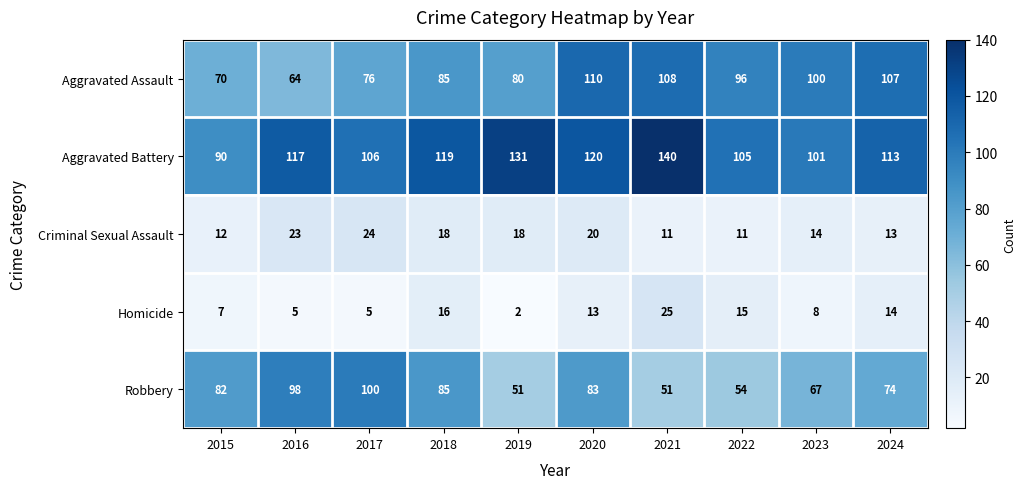

Is the value of Aggravated Battery at 2023 greater than the value of Aggravated Assault at 2024?

No